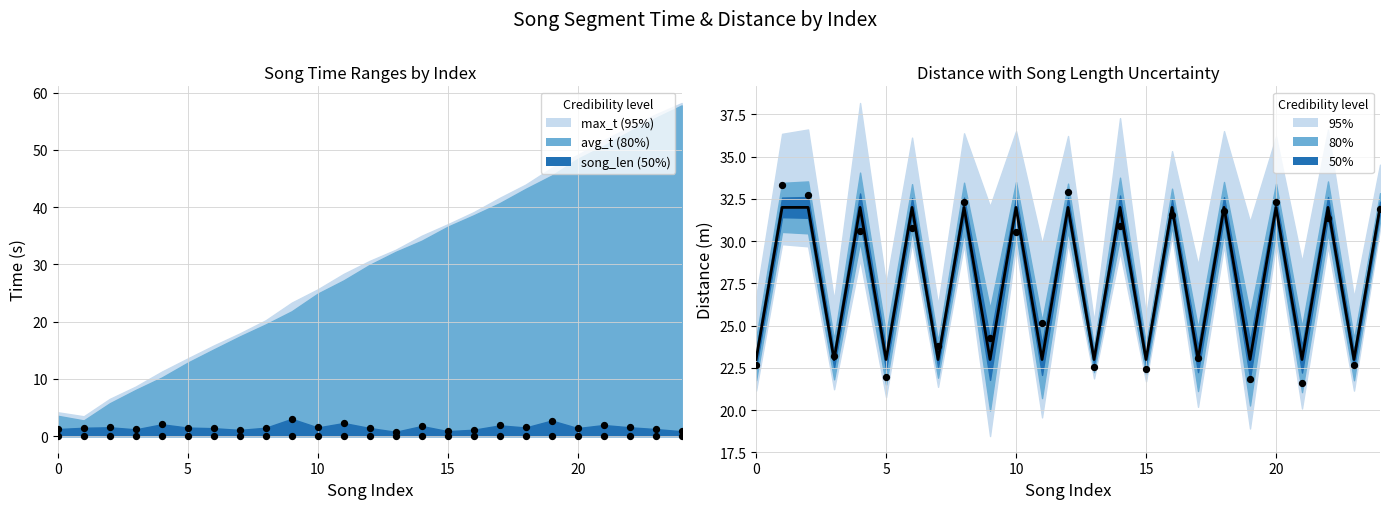

Between 17 and 16, which is larger?

16